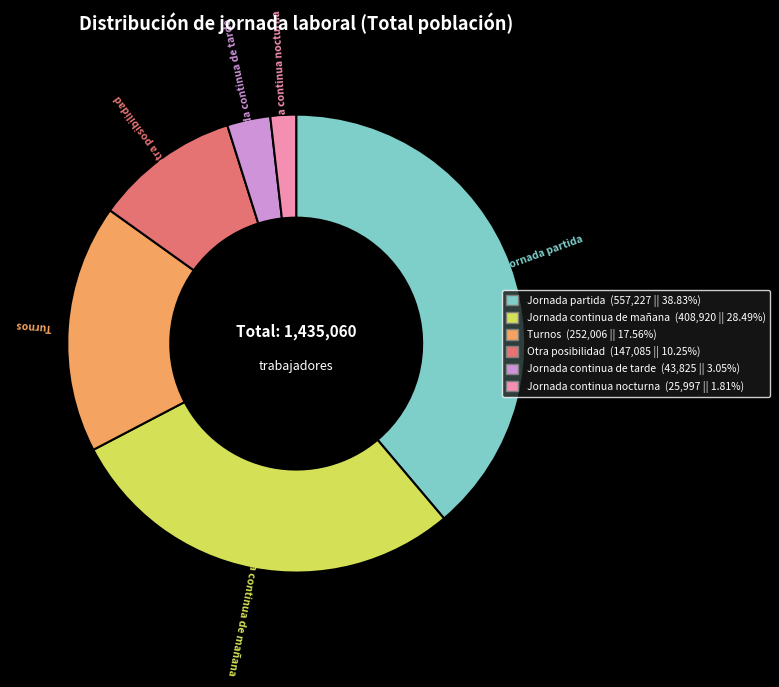

True or false: Turnos accounts for 18% of the total.

True